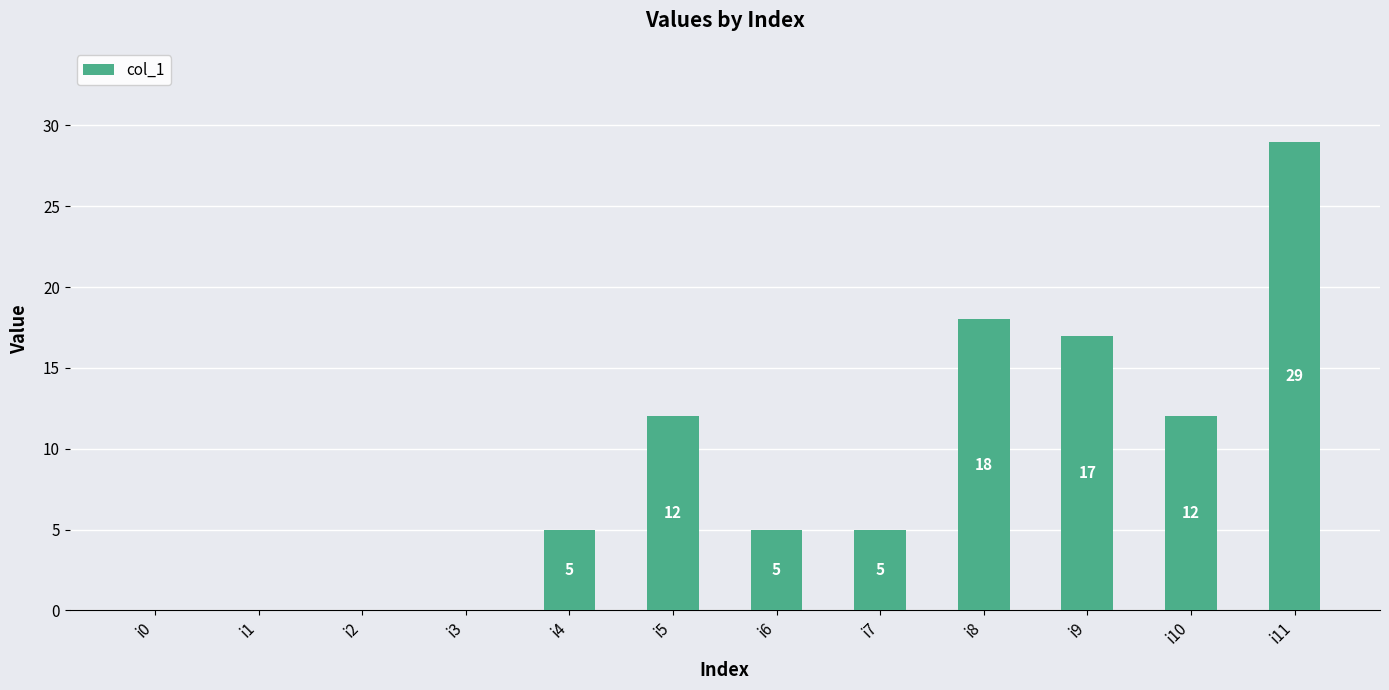

The chart shows a value of 0 at i0. True or false?

True